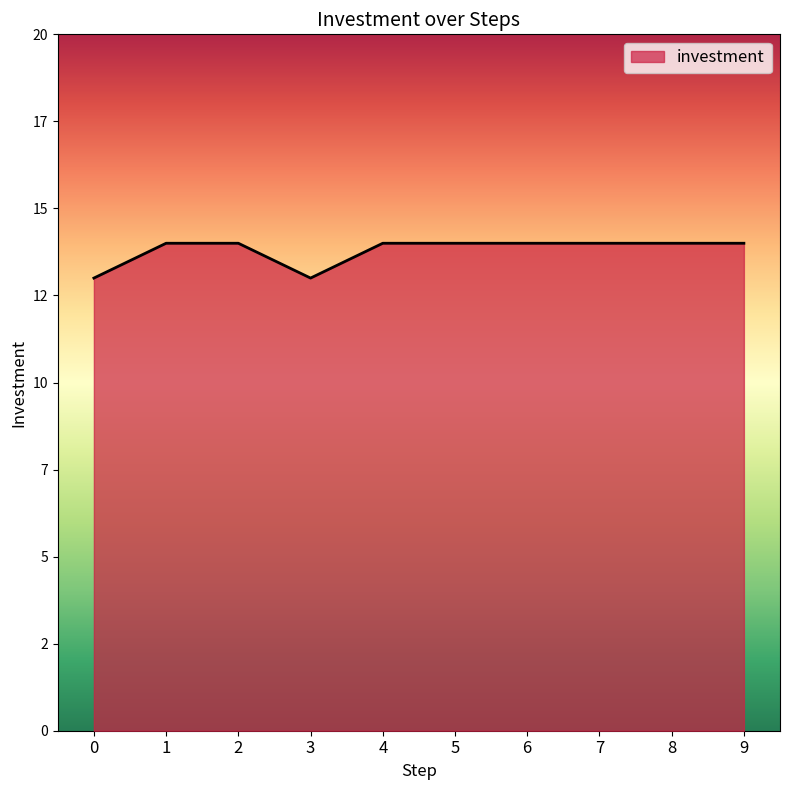

Is this an area chart (filled region under the line)?

Yes